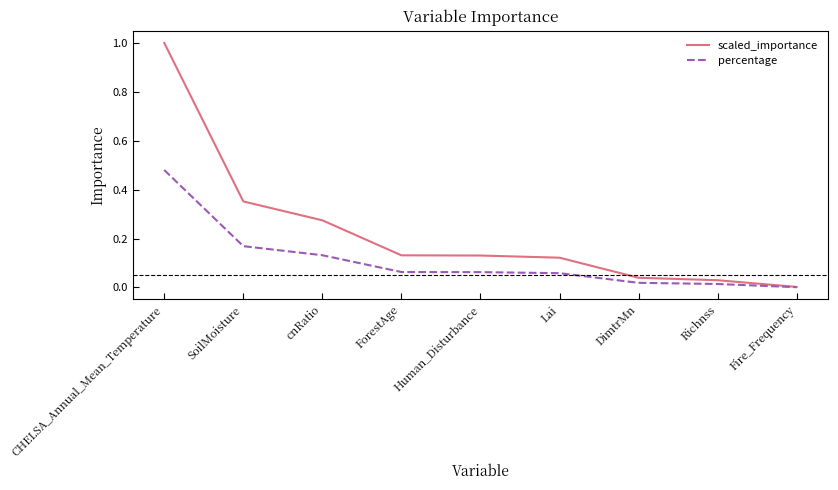

What position from the right is Human_Disturbance?

5